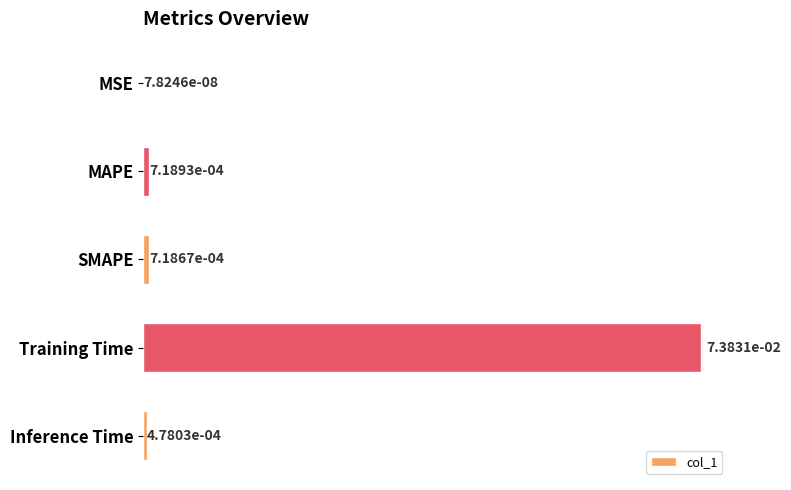

Are the bars horizontal?

Yes